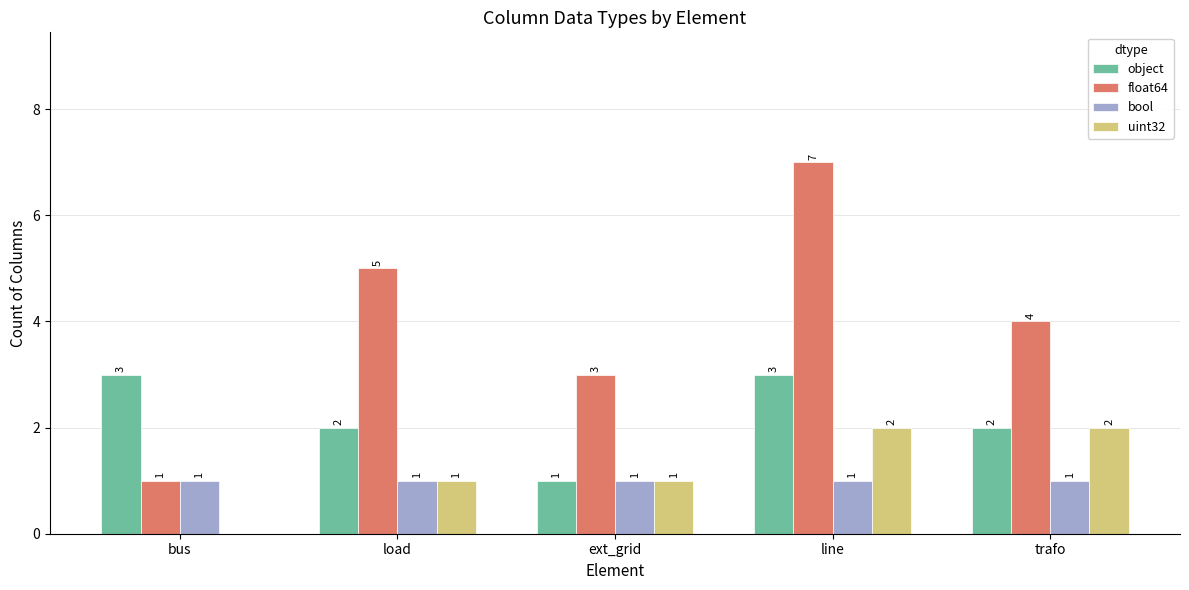

At which label does float64 first exceed 4?

load